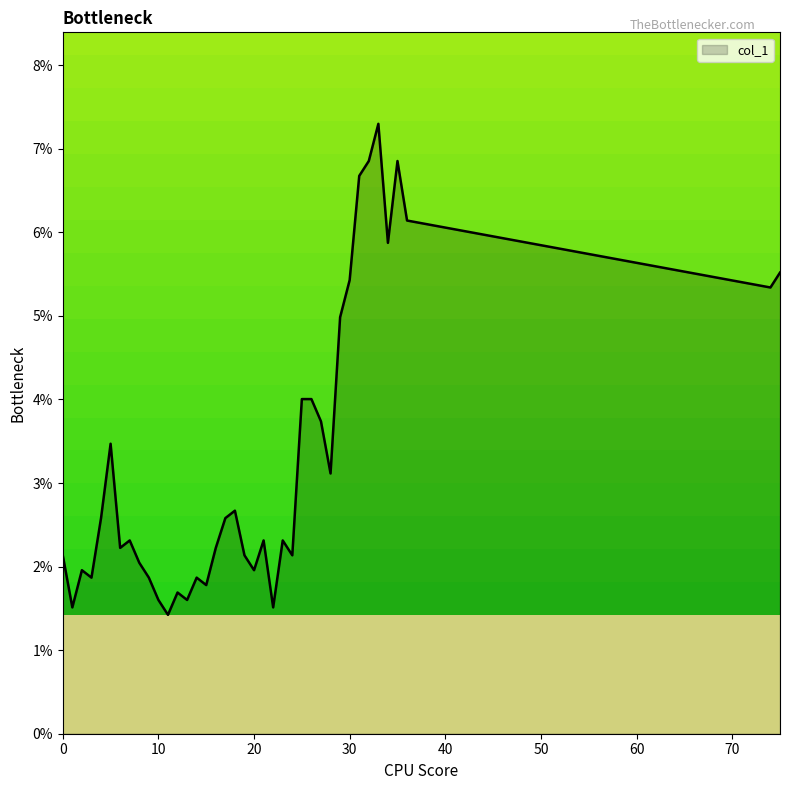

At which category does the data reach its first local peak?

2